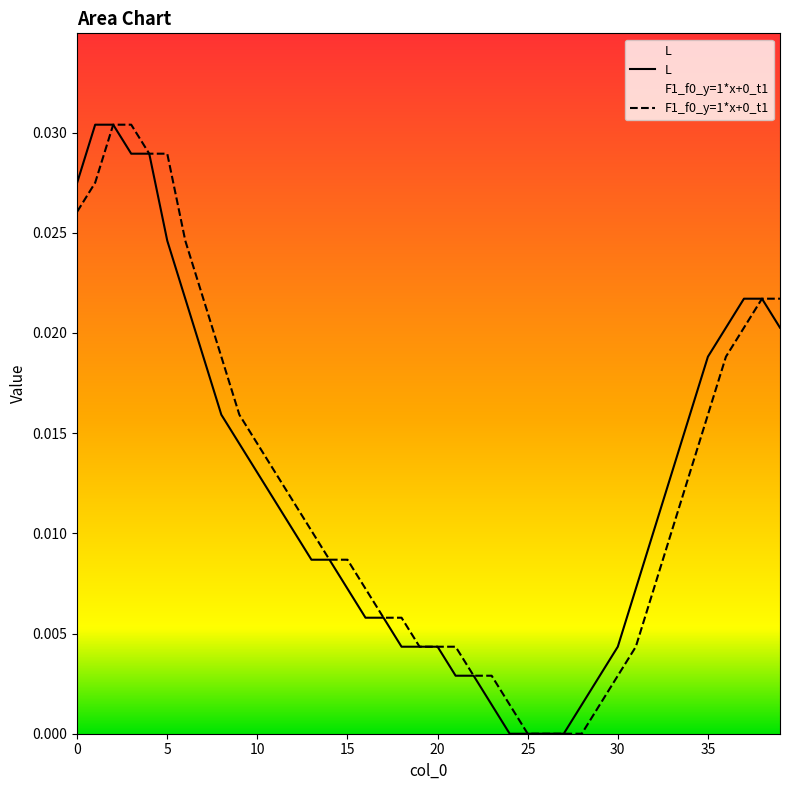

How many lines are shown in the chart?

2